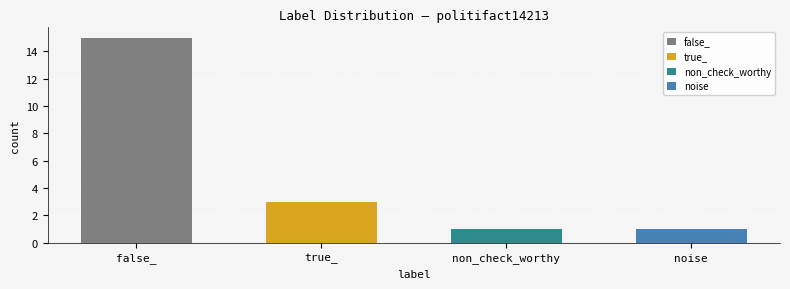

Reading left to right, extract all data points from this chart.

15	3	1	1